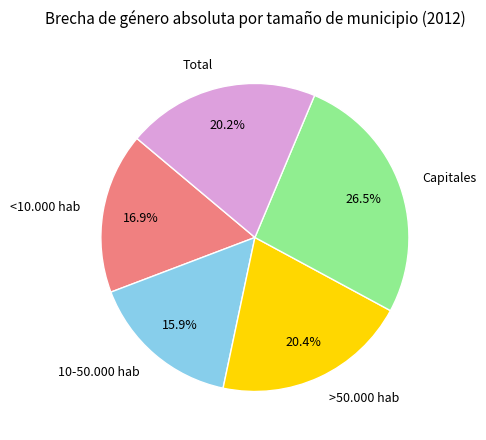

Between >50.000 hab and <10.000 hab, which is larger?

>50.000 hab